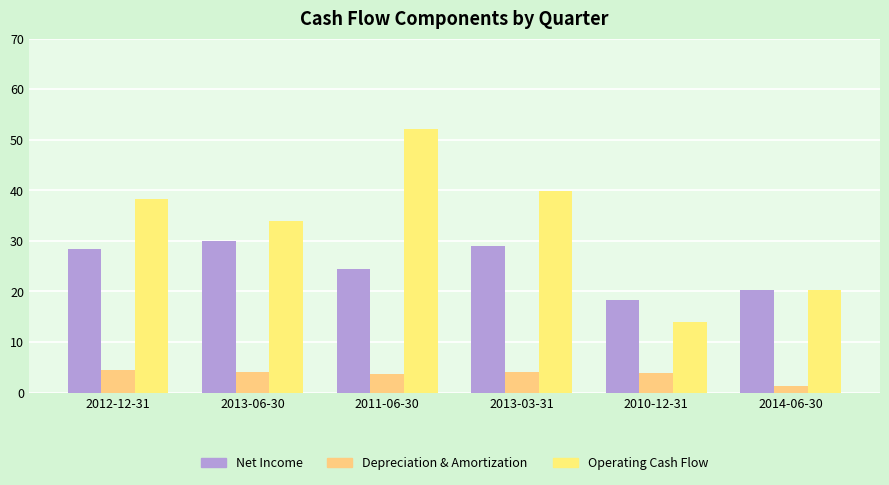

At which label does Depreciation & Amortization reach its peak?

2012-12-31